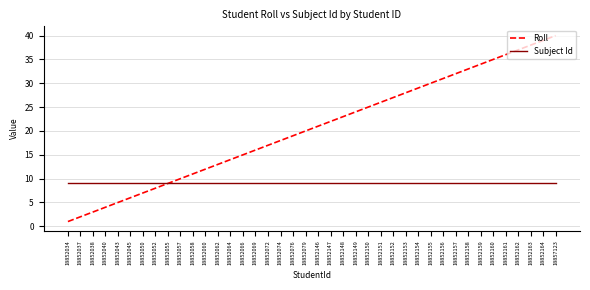

Read the Subject Id value at 18852156.

9